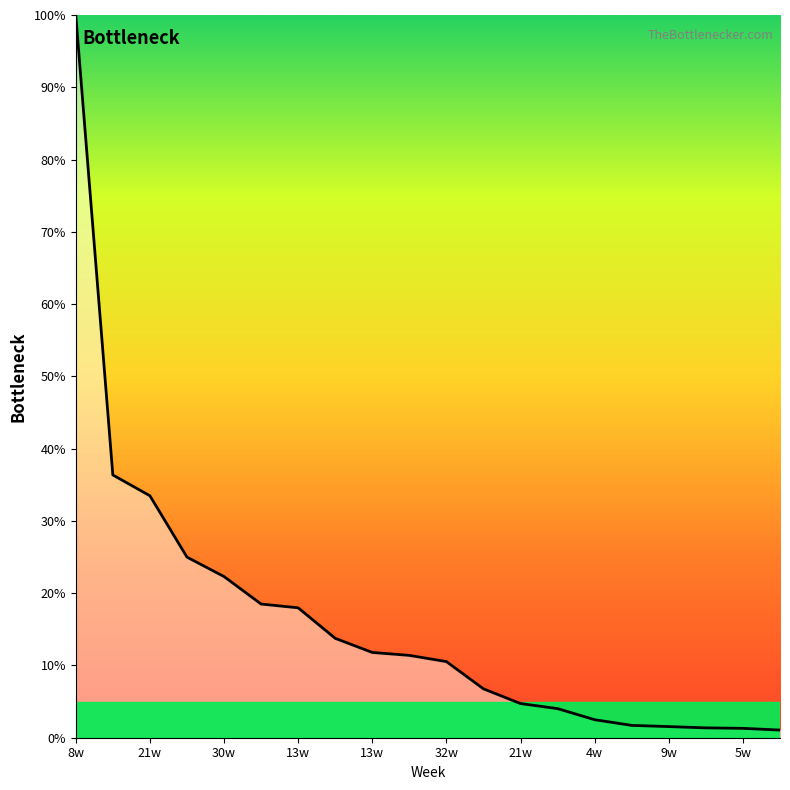

What is the maximum value shown in the chart?

100.0